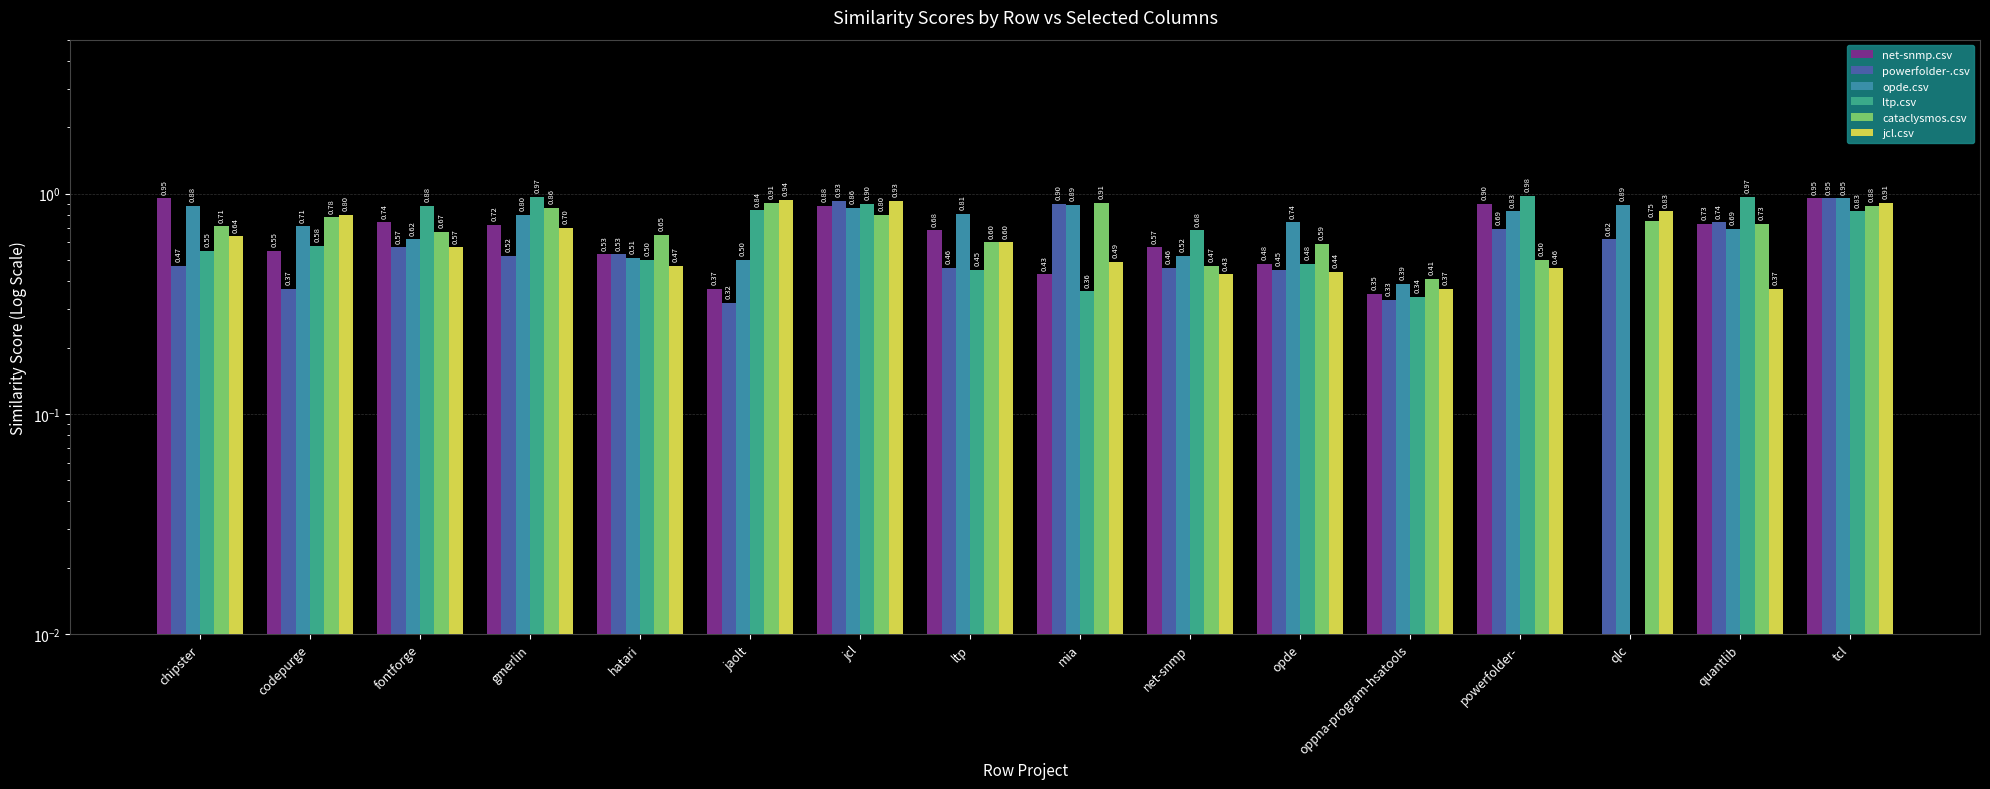

What is the label of the 8th bar from the left?

ltp